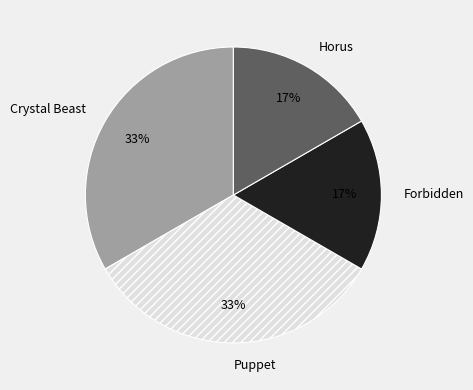

Is there a majority slice in this chart?

No